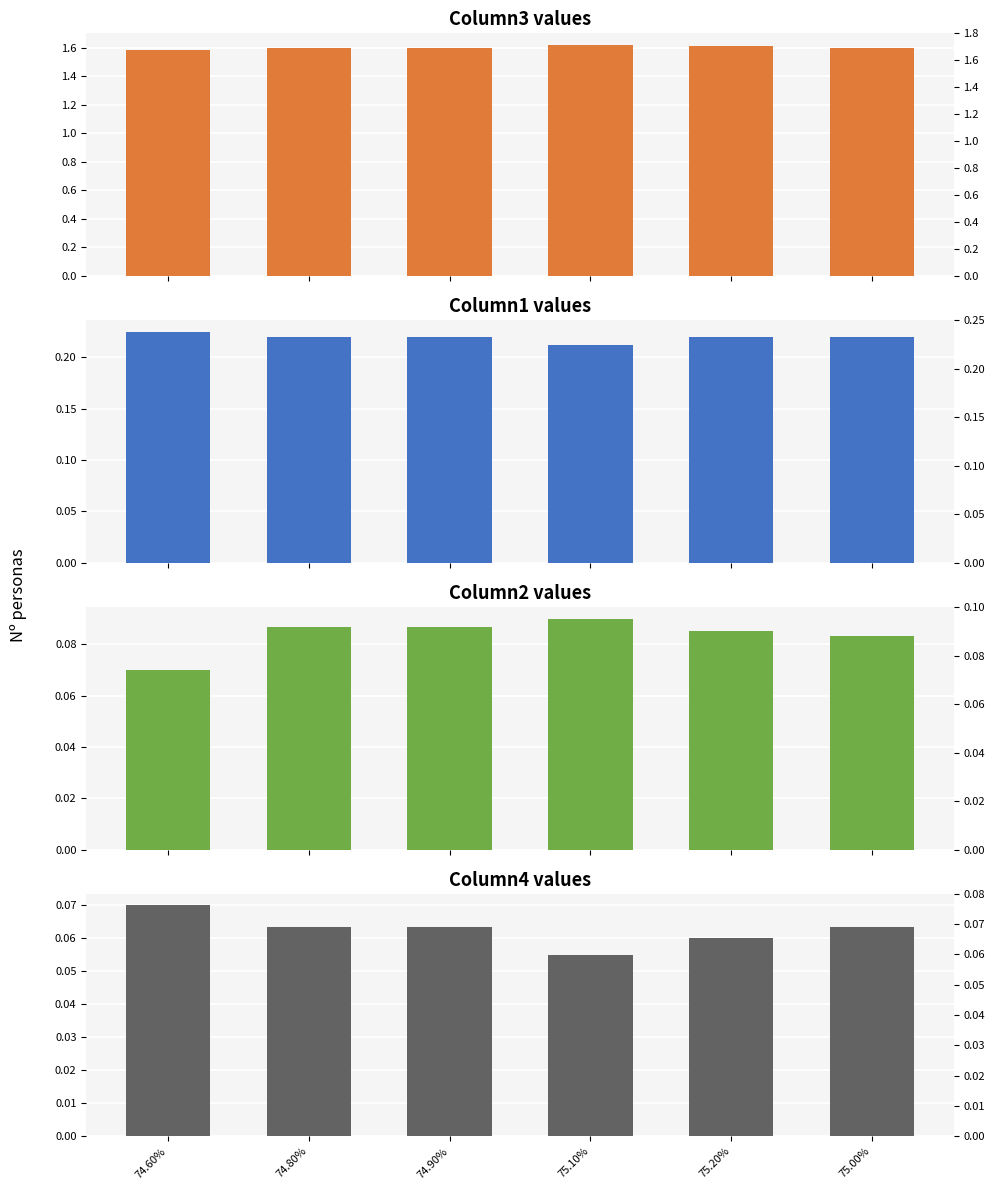

Which series has the largest range (max minus min)?

Column3